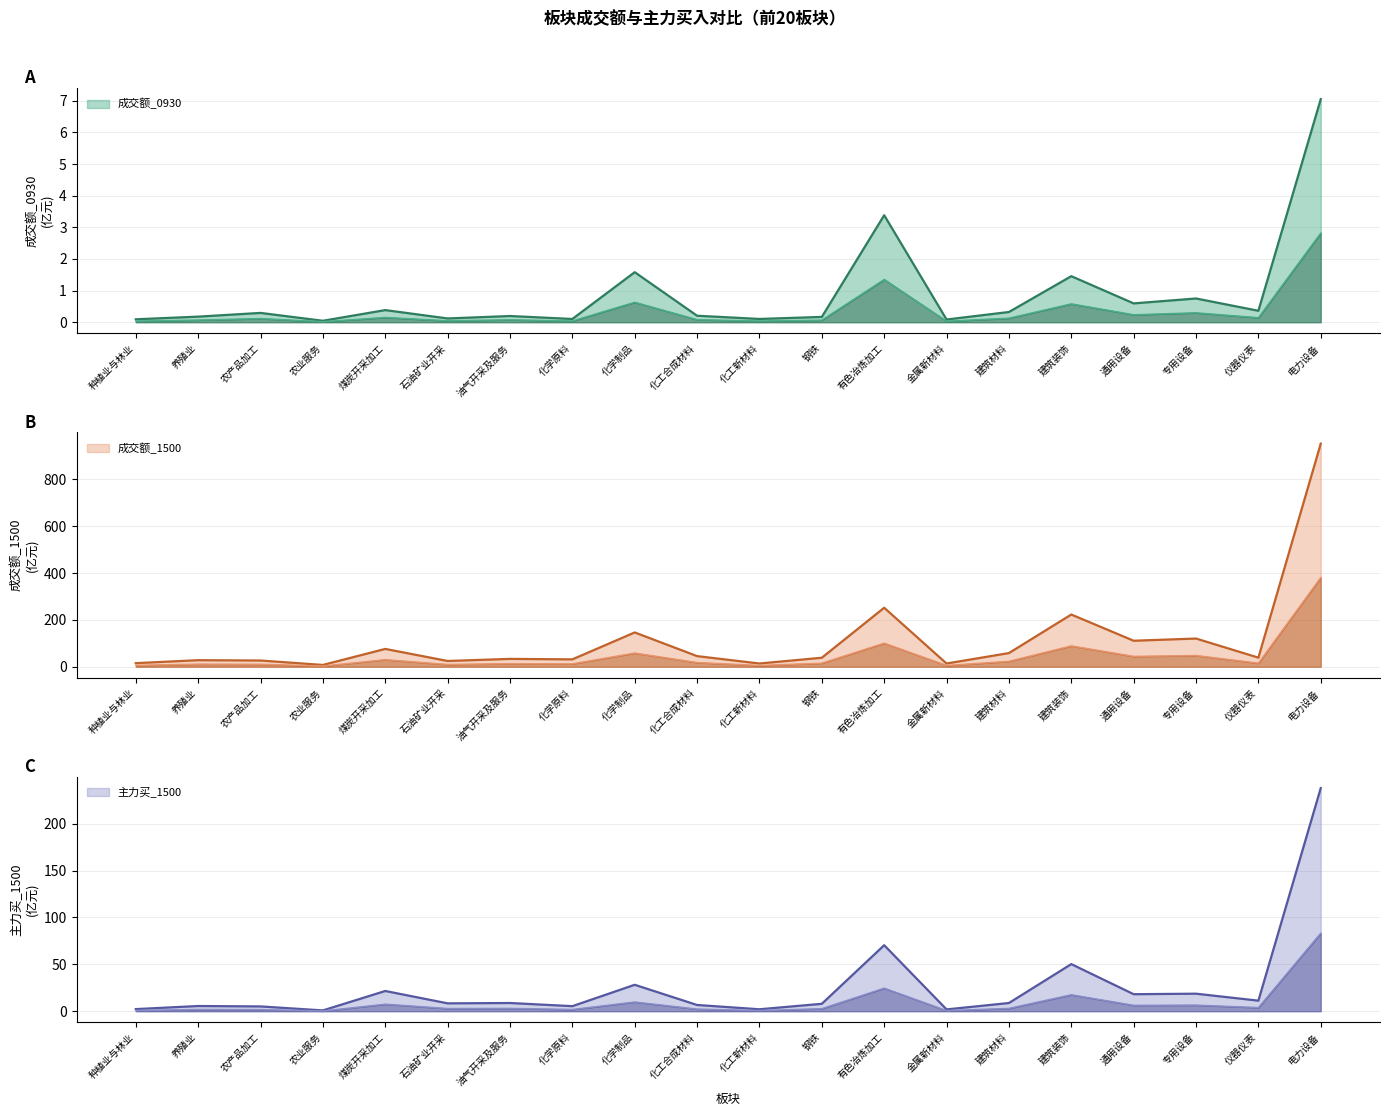

Rank the categories by 主力买_1500 value from lowest to highest.

农业服务, 金属新材料, 化工新材料, 种植业与林业, 农产品加工, 化学原料, 养殖业, 化工合成材料, 钢铁, 石油矿业开采, 建筑材料, 油气开采及服务, 仪器仪表, 通用设备, 专用设备, 煤炭开采加工, 化学制品, 建筑装饰, 有色冶炼加工, 电力设备